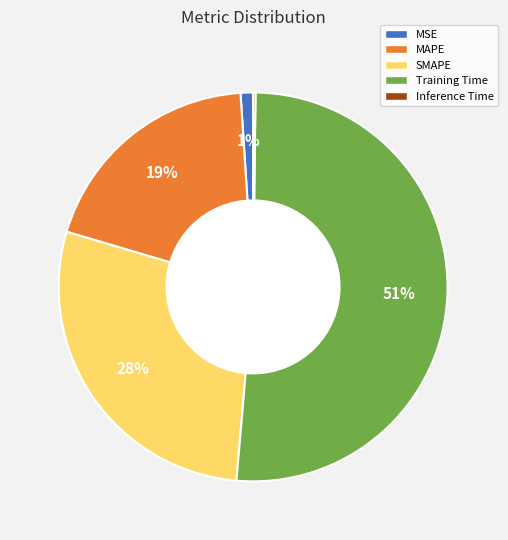

True or false: MSE accounts for 11% of the total.

False